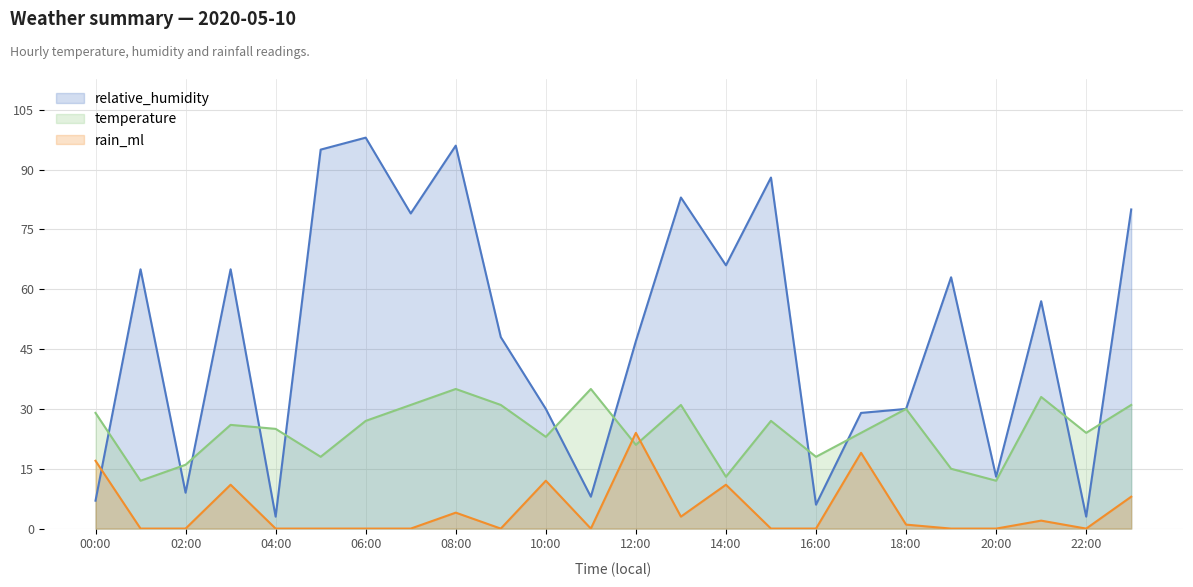

Which category has the lowest value in the rain_ml series?

01:00